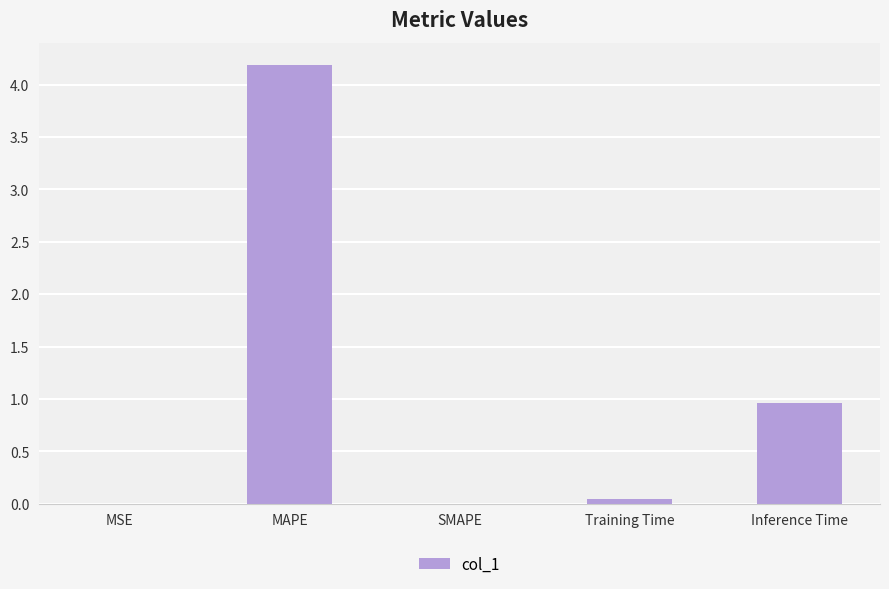

Which category has the highest value across all series?

MAPE